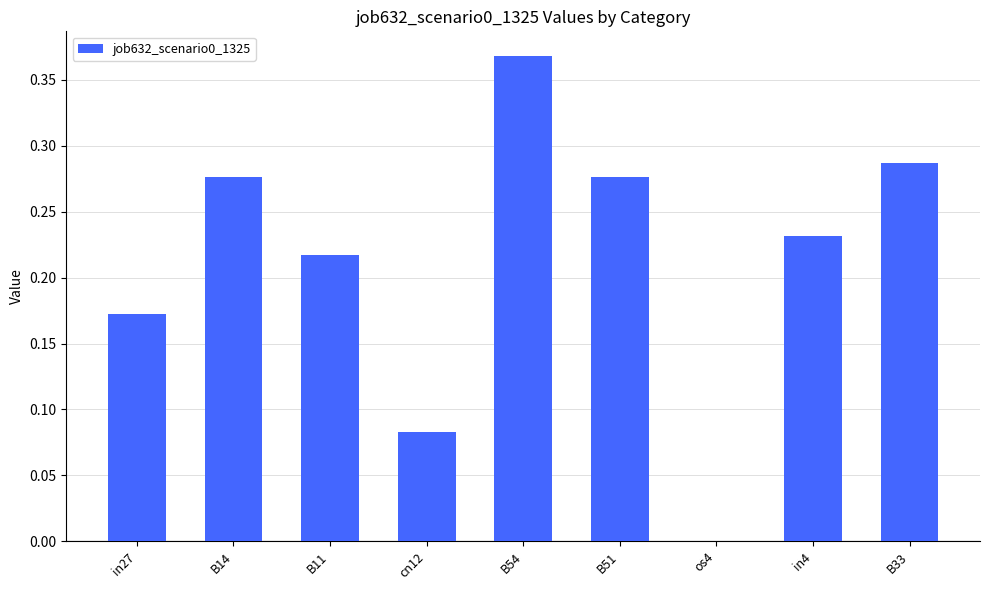

Does the chart contain stacked bars?

No